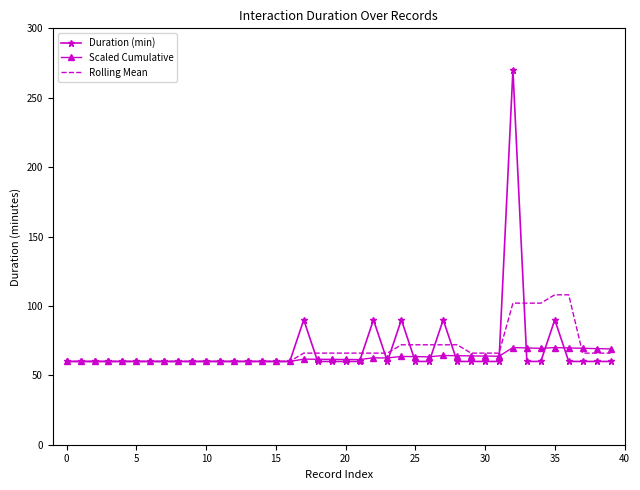

What is the difference between the maximum and minimum values in the Duration (min) series?

210.0